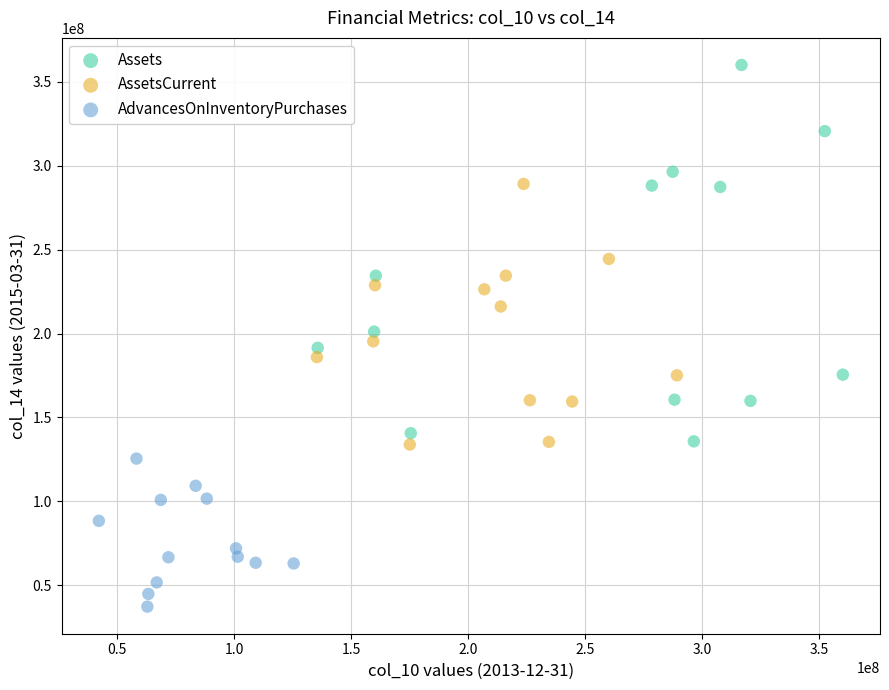

Which series reaches the minimum Y coordinate?

AdvancesOnInventoryPurchases